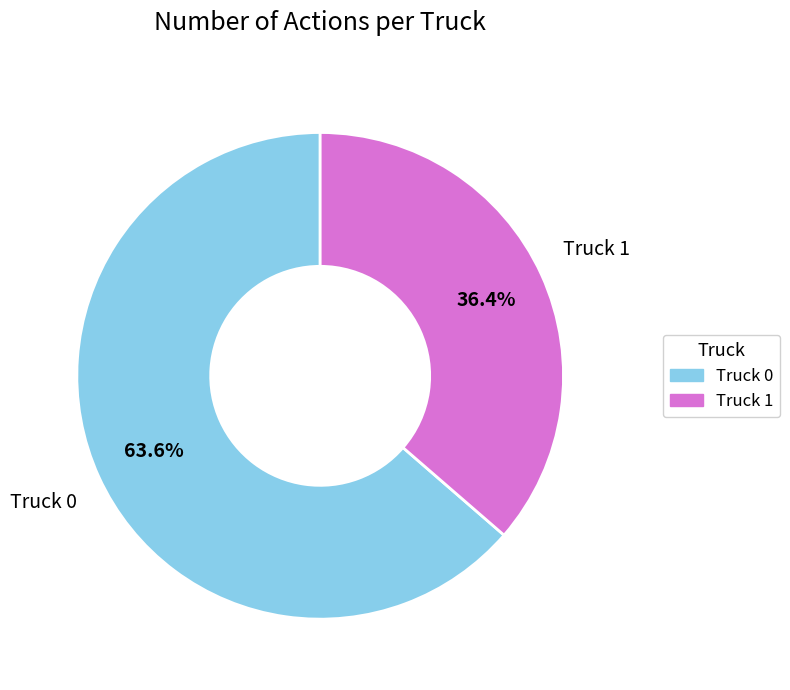

Which has a higher value, Truck 0 or Truck 1?

Truck 0